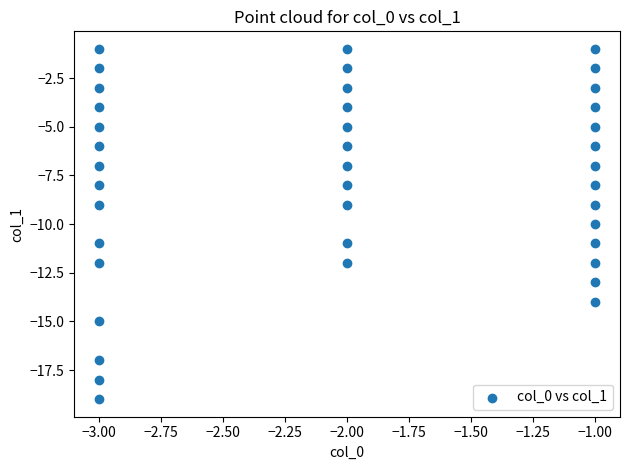

What is the range of Y values (max minus min)?

18